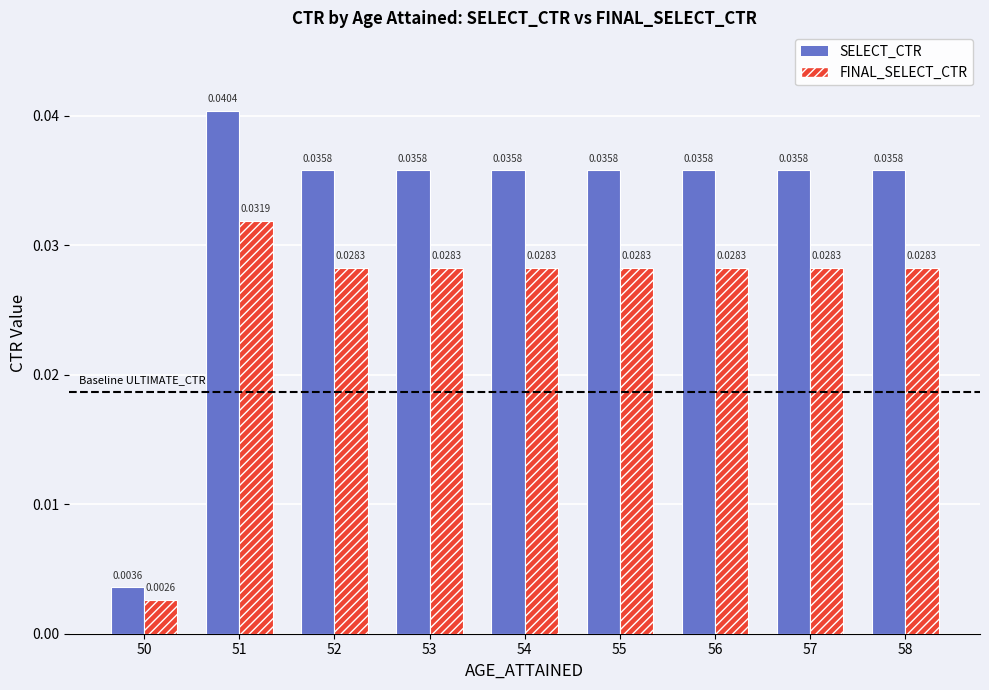

Rank the series by their average value, from highest to lowest.

SELECT_CTR, FINAL_SELECT_CTR